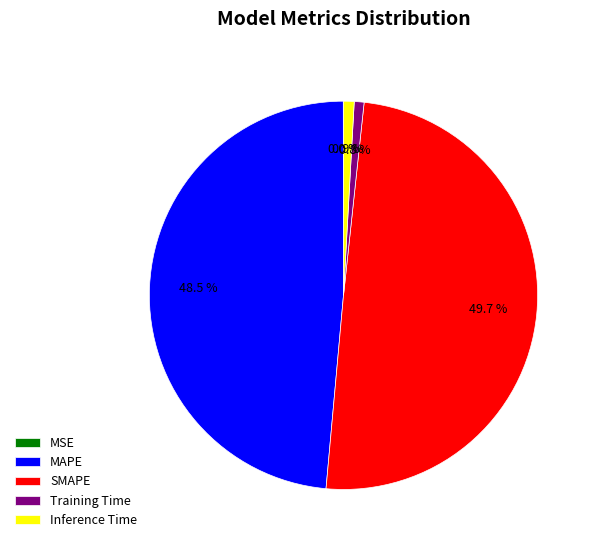

True or false: Training Time accounts for 13% of the total.

False